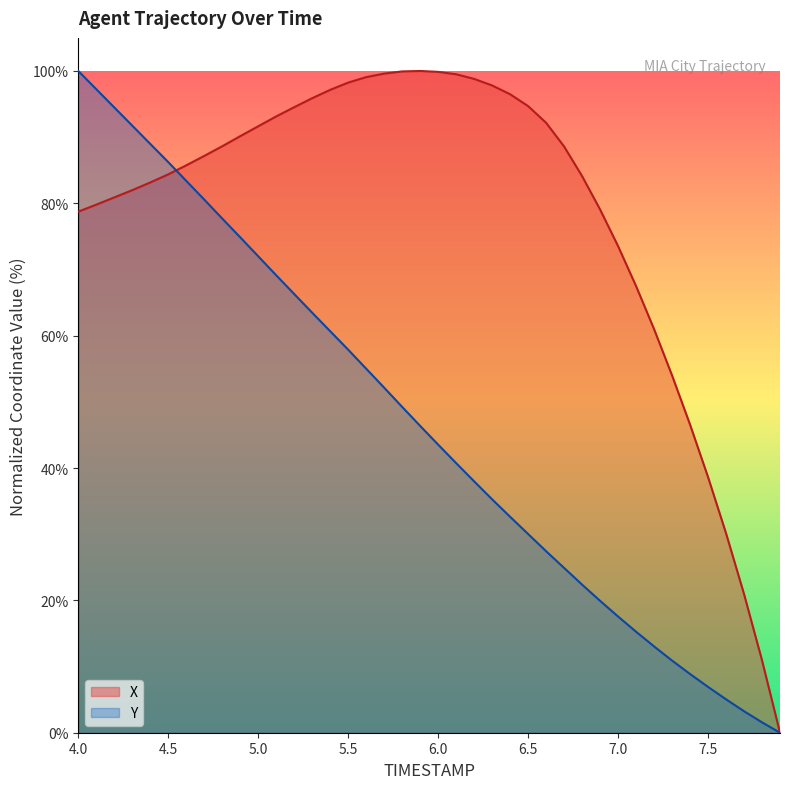

Which series changed the most between 4.1 and 4.6?

Y